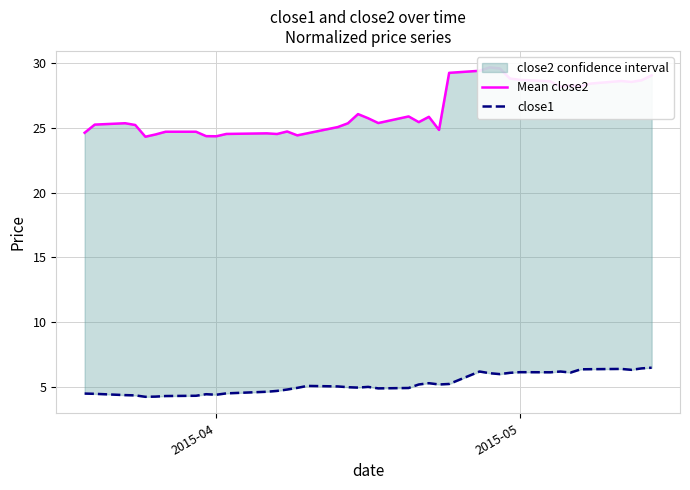

Is it true that Mean close2 equals 43.5 at 13?

False